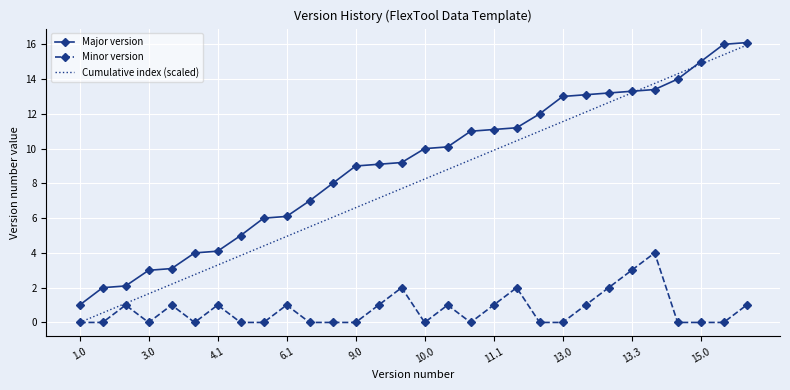

What is the maximum value for Minor version?

4.0